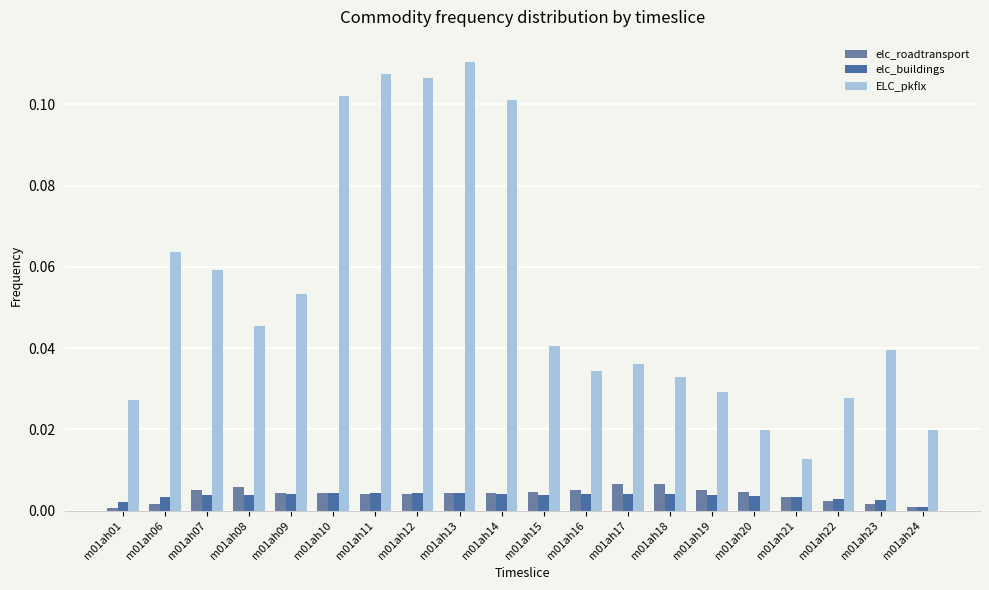

Between m01ah06 and m01ah18, which series saw the biggest shift?

ELC_pkflx